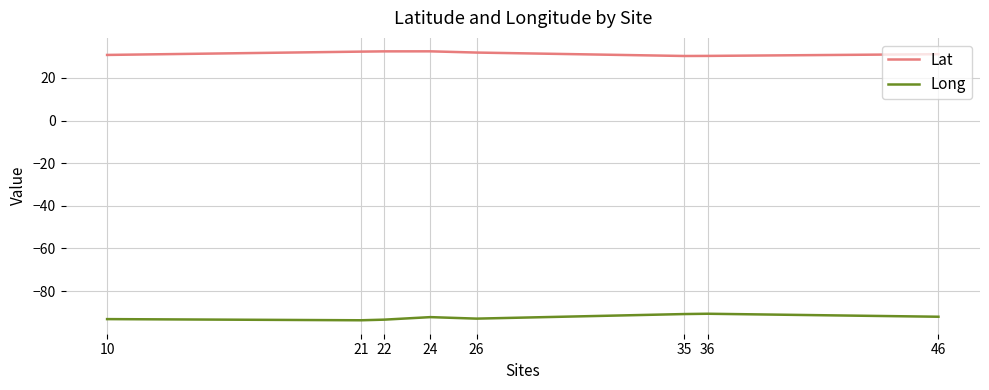

Which series has the largest total across all categories?

Lat